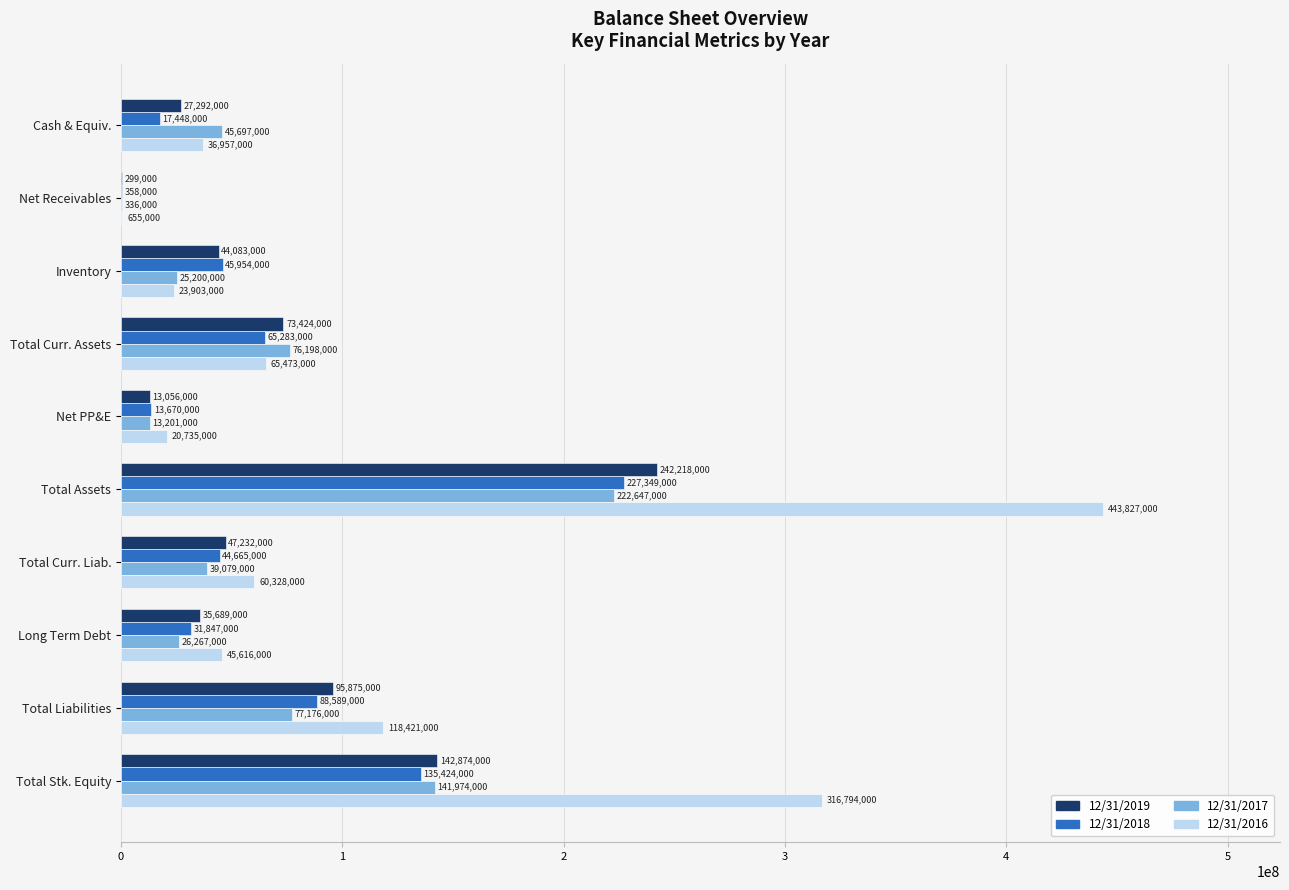

What is the sum of the 12/31/2017 values at Inventory and Net Receivables?

25536000